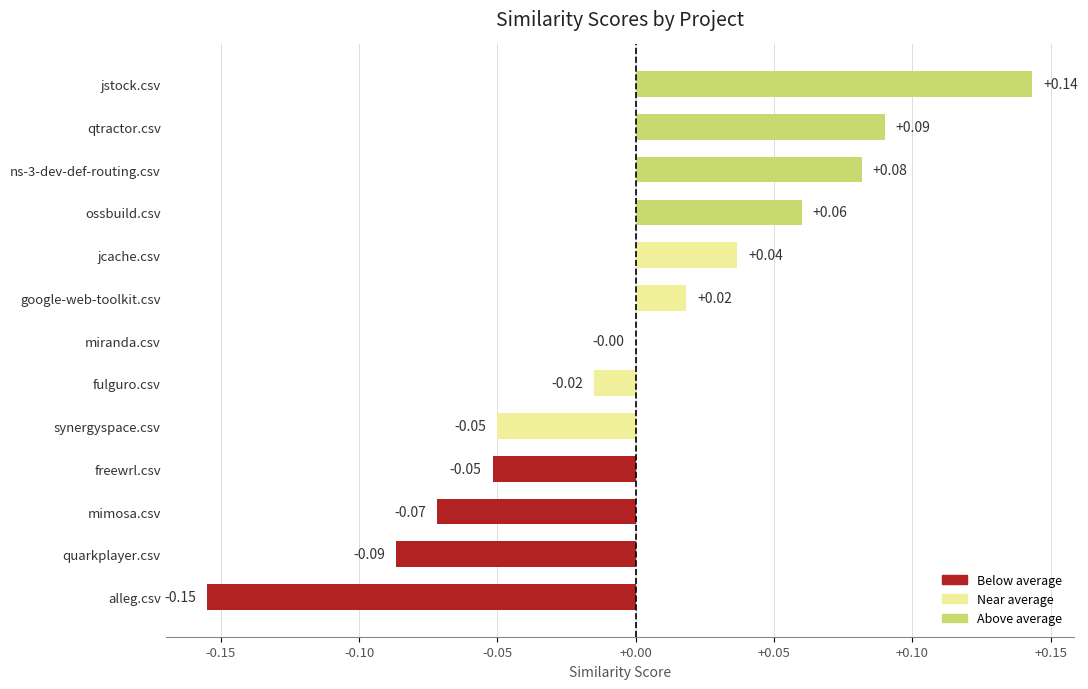

Which label corresponds to the largest value in the chart?

jstock.csv